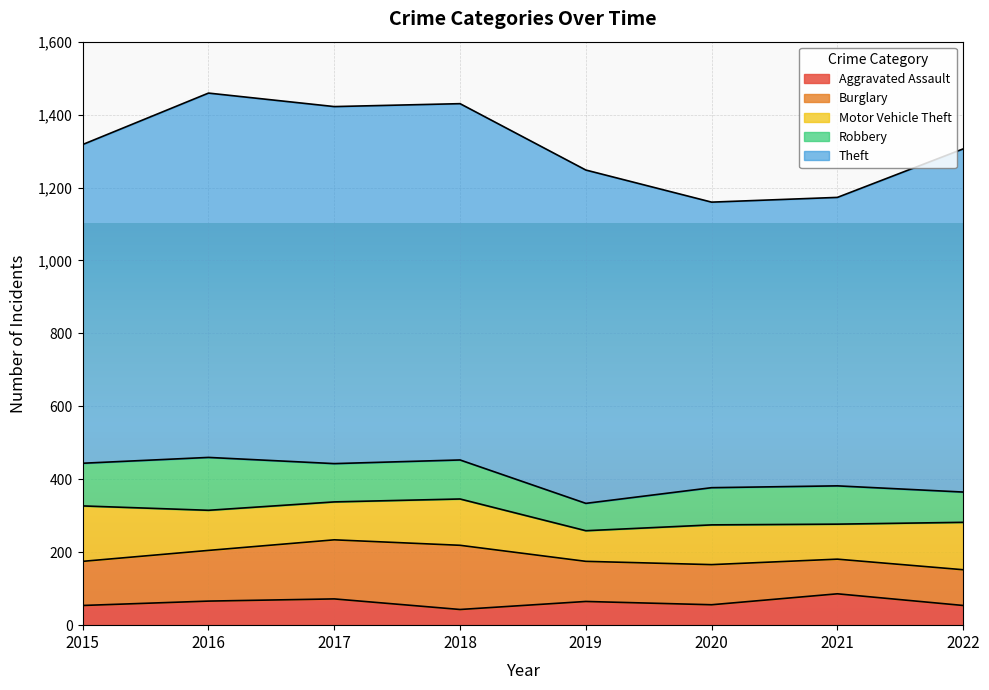

Between 2018 and 2019, which series saw the biggest shift?

Burglary